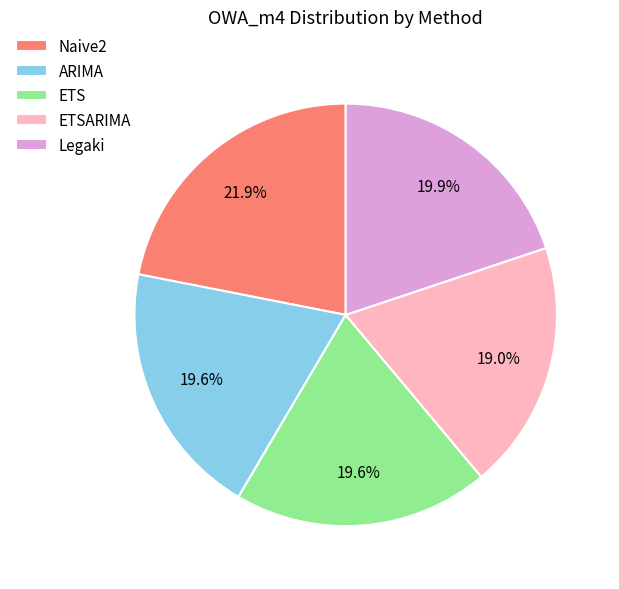

To the nearest percent, what is the difference between the largest and smallest slice percentages?

3%